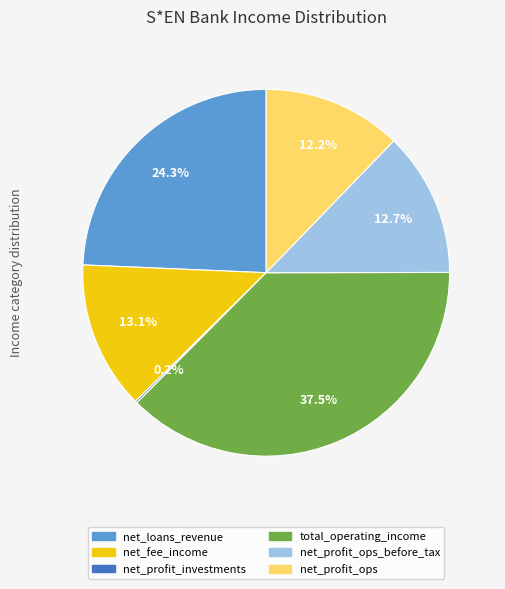

To the nearest percent, what is the average slice percentage?

17%